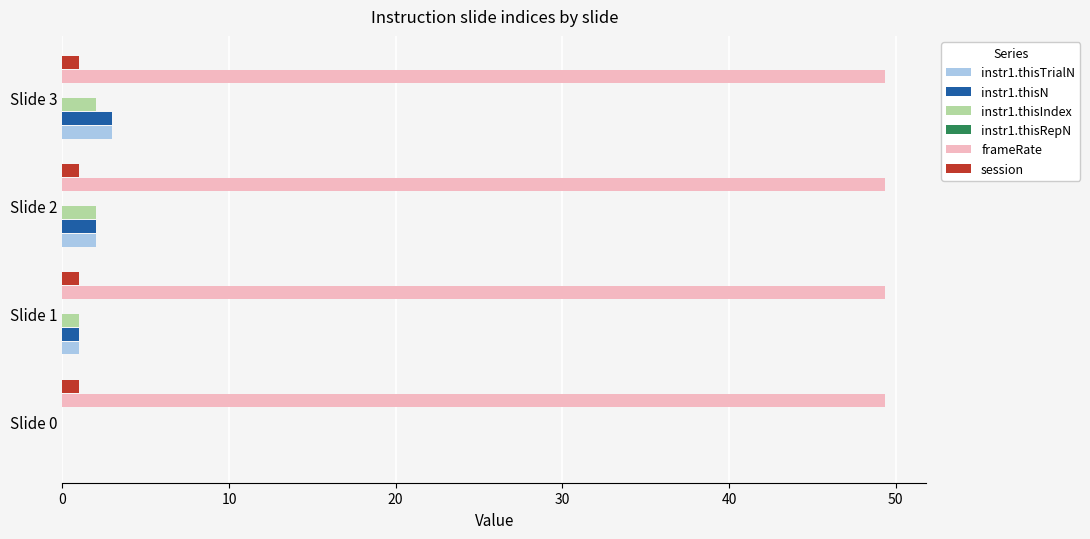

How many categories are shown in the chart?

4